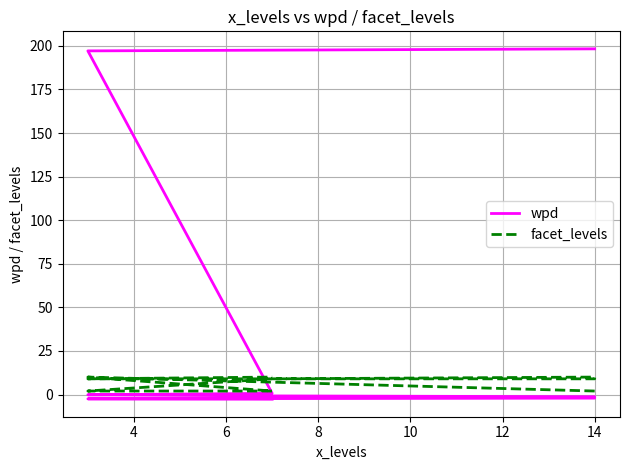

After their last crossing, which series has the higher values: wpd or facet_levels?

facet_levels